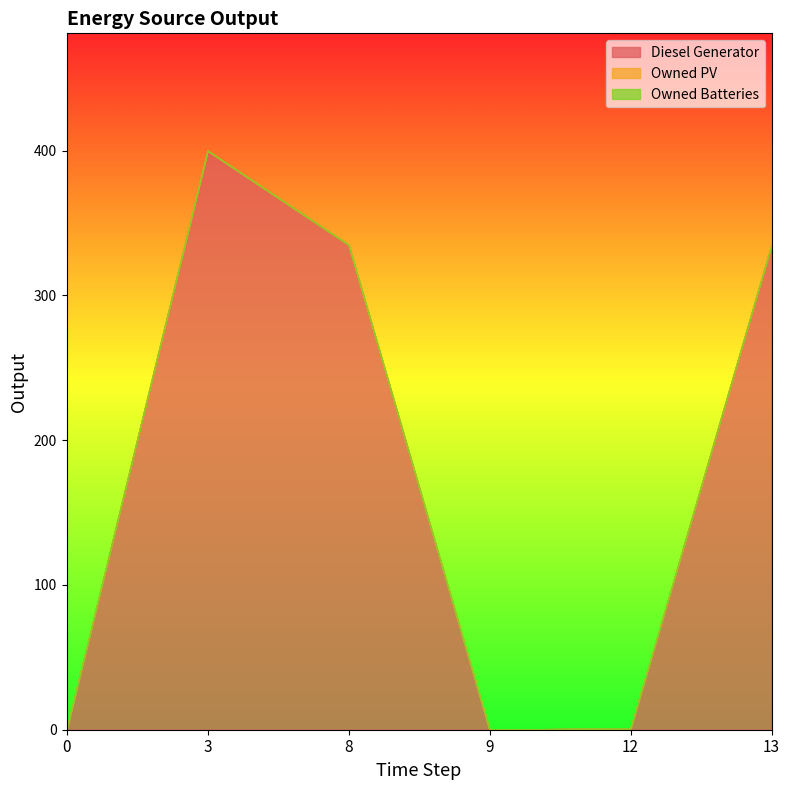

How many data points does each series have?

6